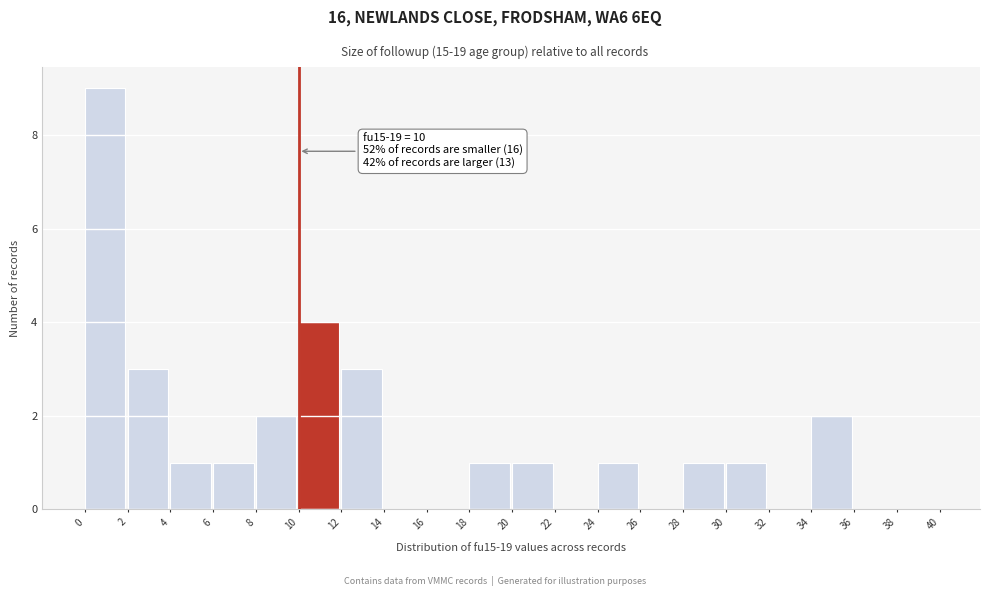

Which range on the x-axis has the tallest bar?

0 to 2